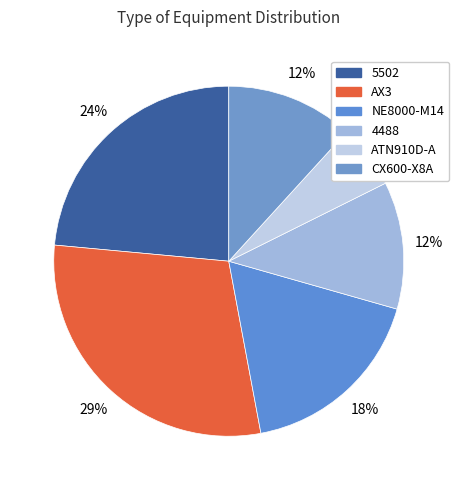

How much of the chart is everything except 5502?

76.5%